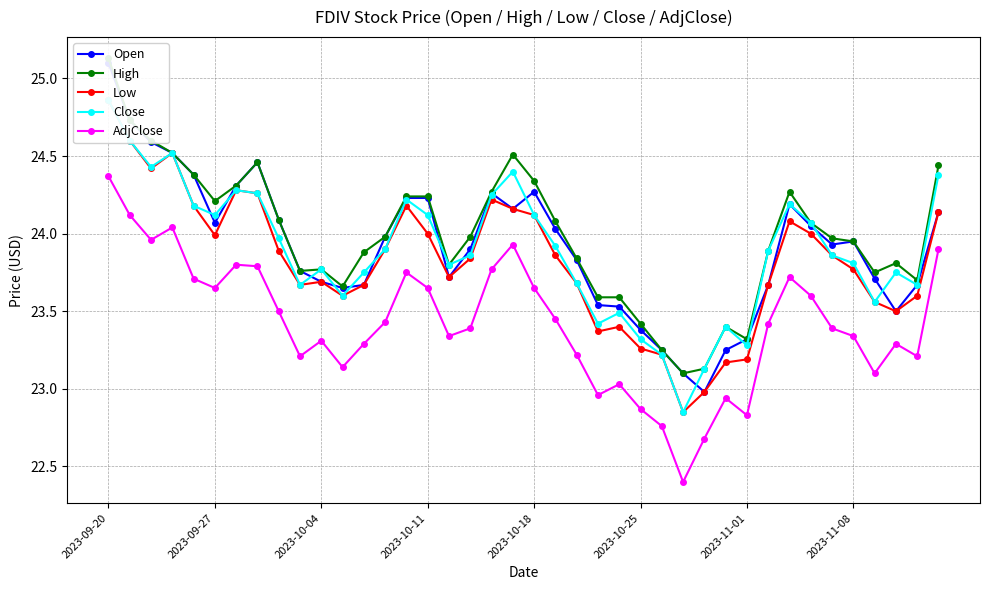

What is the lowest value of the AdjClose series?

22.4